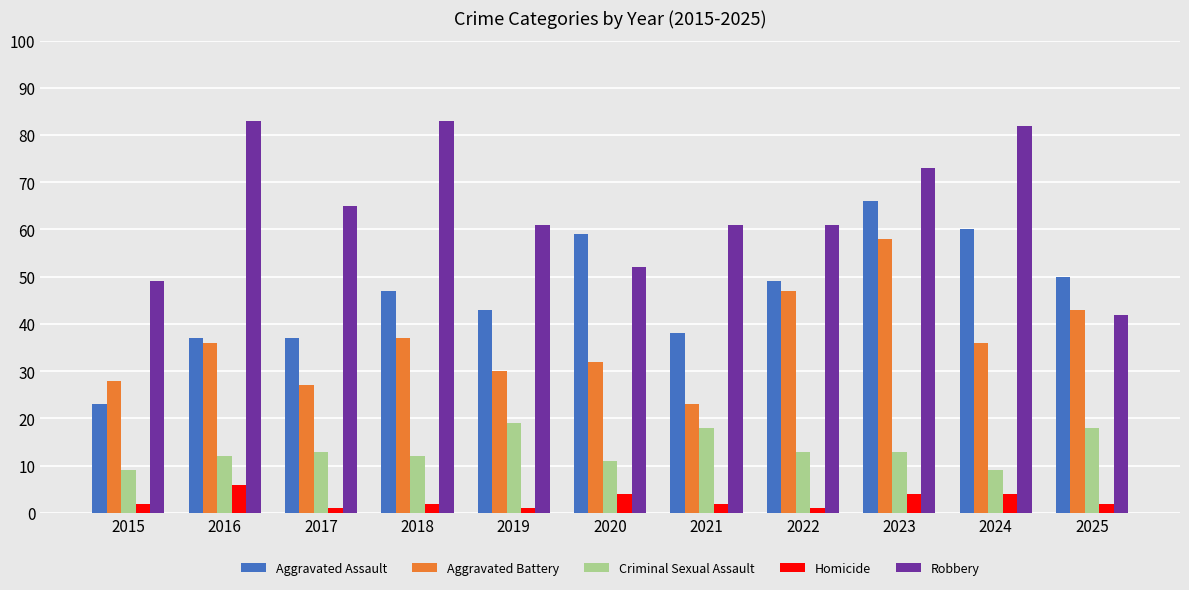

Are the bars horizontal?

No